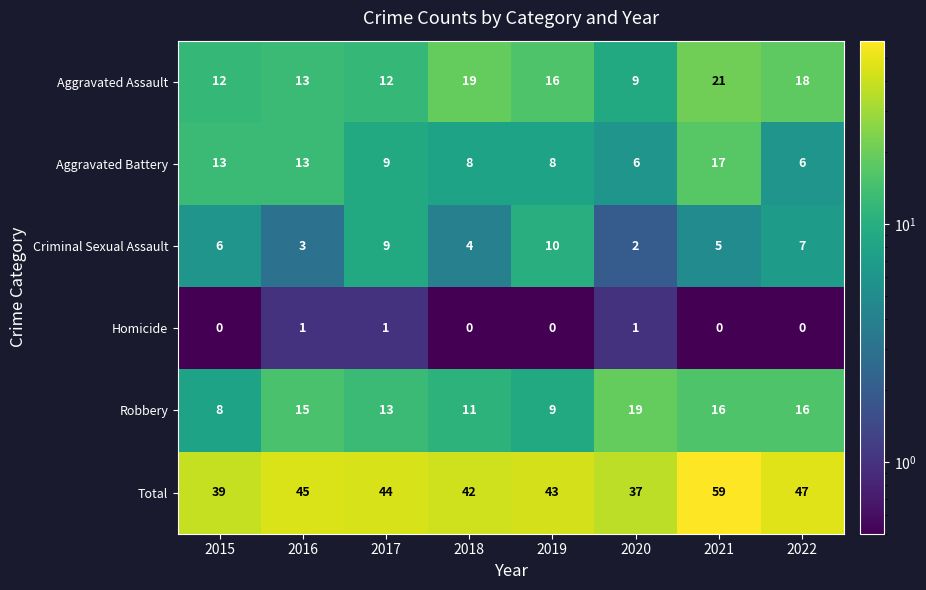

What is the spread (max minus min) of values at 2017?

43